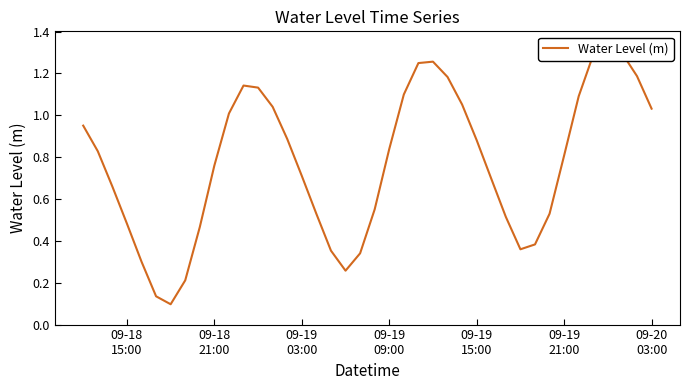

True or false: the data has more than 2 interior local peaks.

True